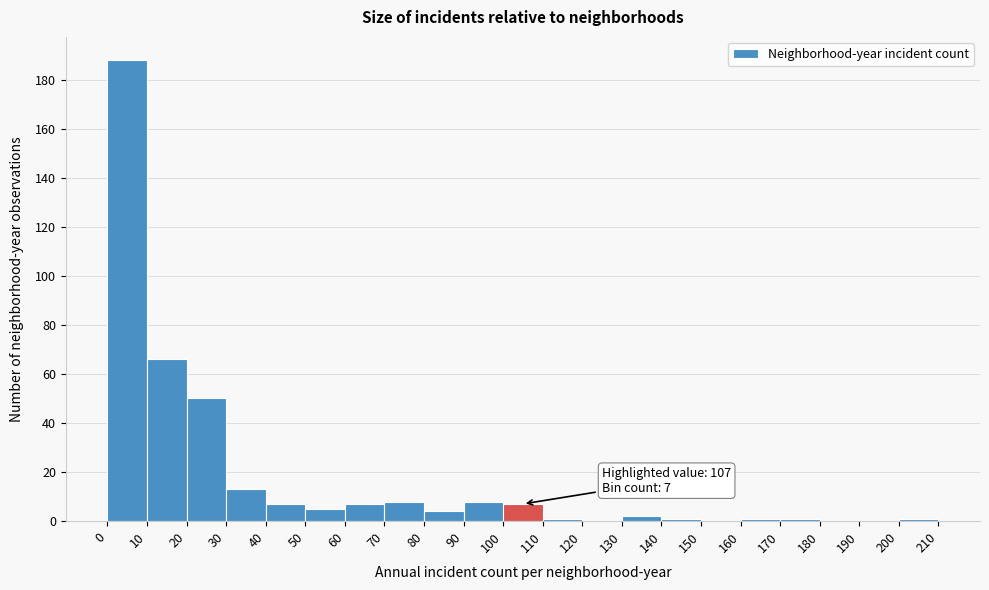

Which range on the x-axis has the tallest bar?

0 to 10